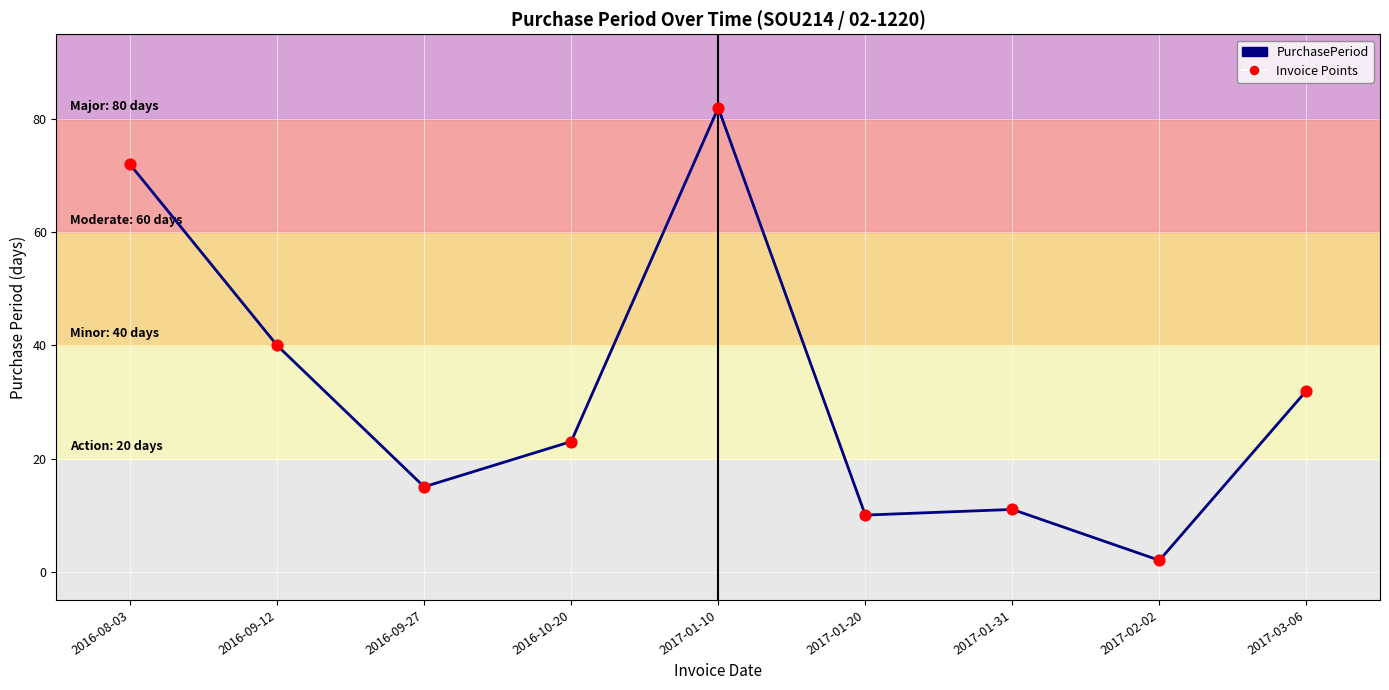

What is the ratio of the value at 2017-01-31 to the value at 2017-01-10?

0.1